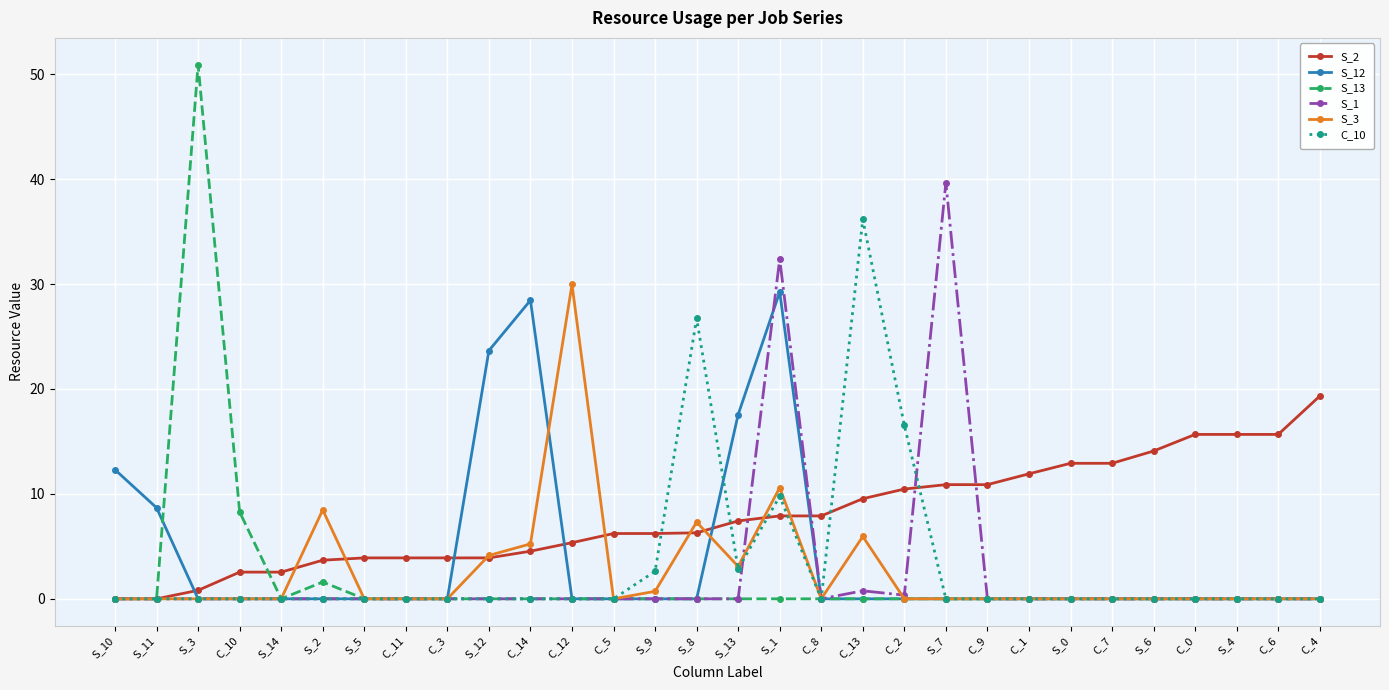

At which category does the chart reach its peak across all series?

S_3